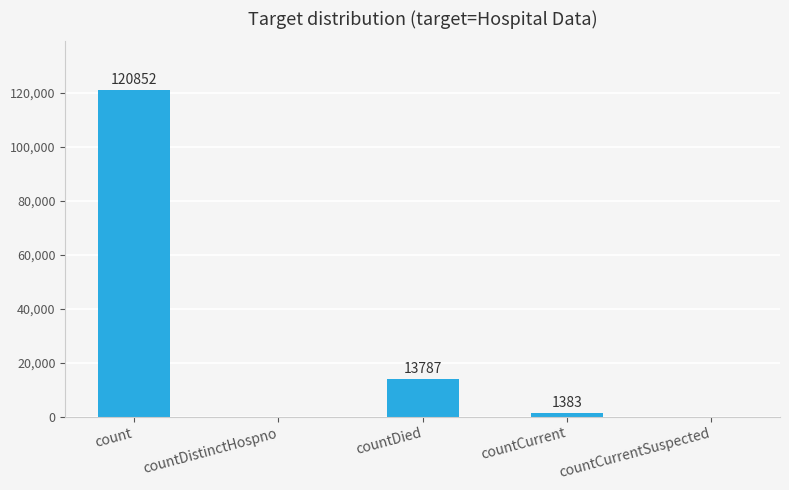

Are the bars horizontal?

No